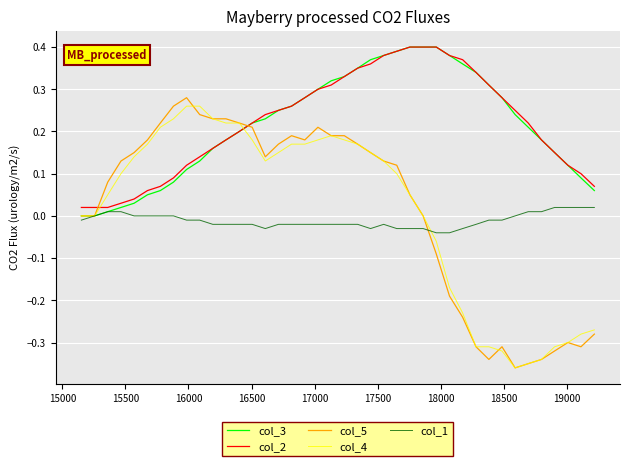

Which series has the widest spread of values?

col_5